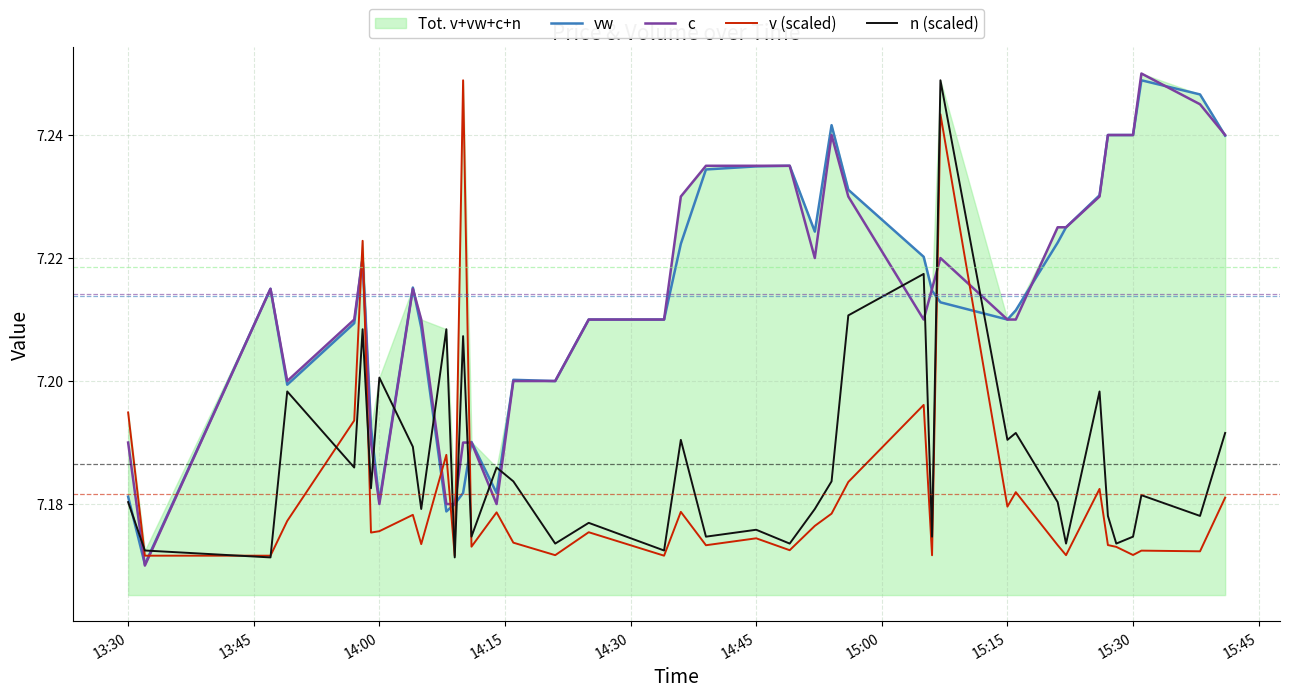

How many intersections are there between vw and c?

7